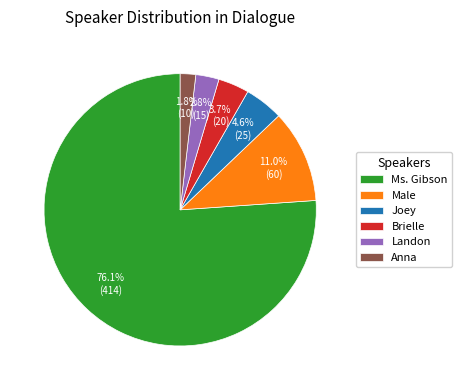

Approximately how many times larger is the value at Joey compared to Brielle?

1.2